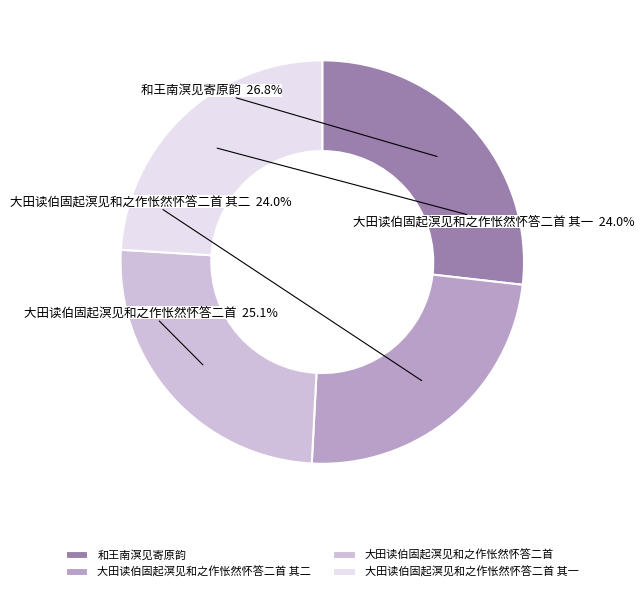

Is there a majority slice in this chart?

No